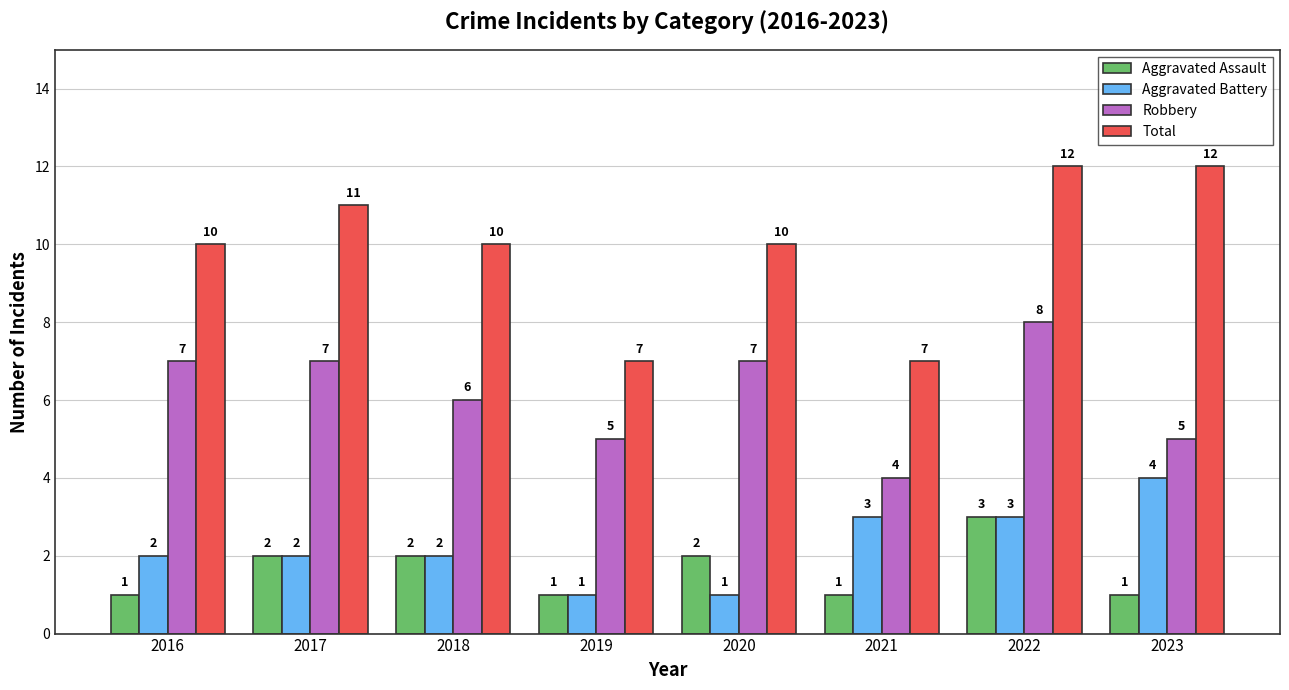

Is it true that Aggravated Assault equals 1 at 2019?

True